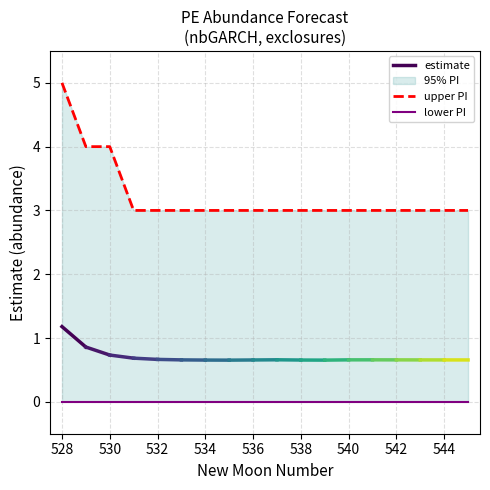

How many interior local valleys does the estimate series have?

2